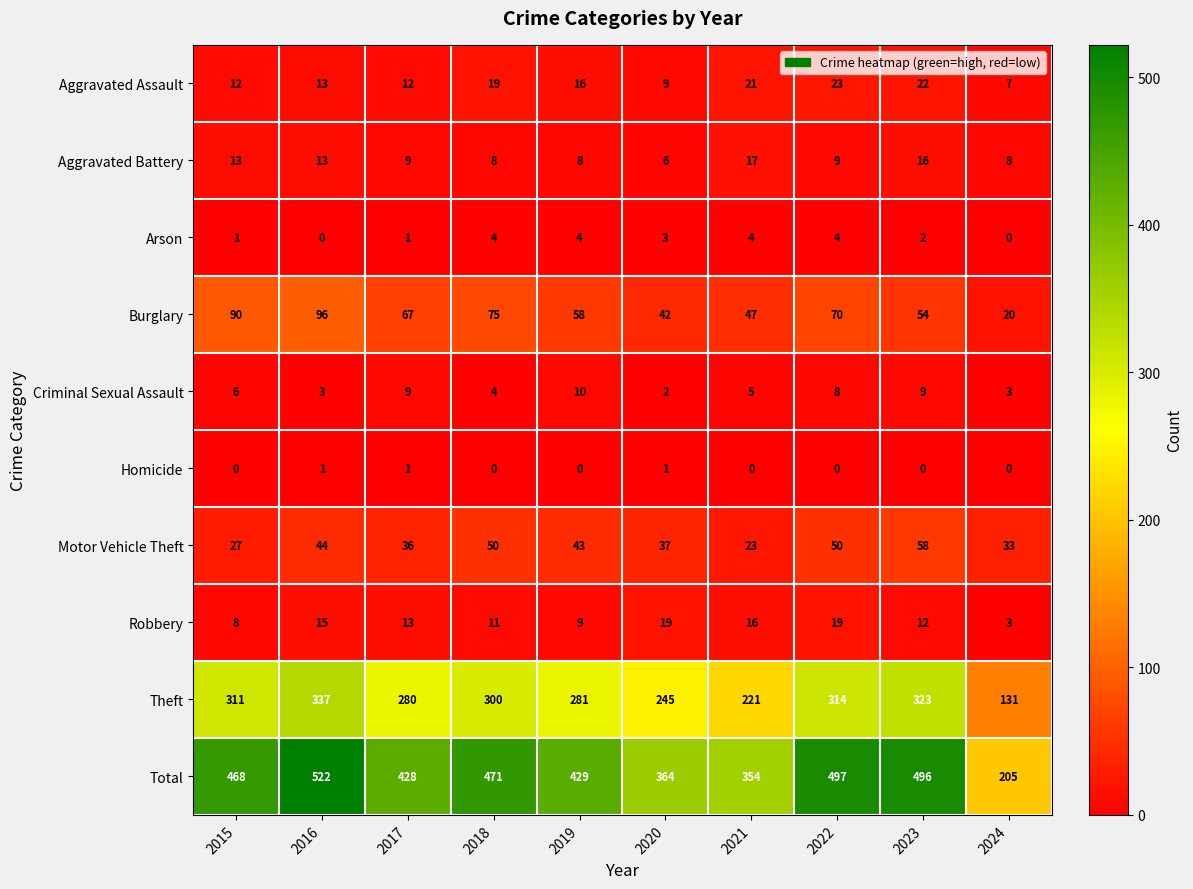

List the series in order of their peak value, highest first.

Total, Theft, Burglary, Motor Vehicle Theft, Aggravated Assault, Robbery, Aggravated Battery, Criminal Sexual Assault, Arson, Homicide